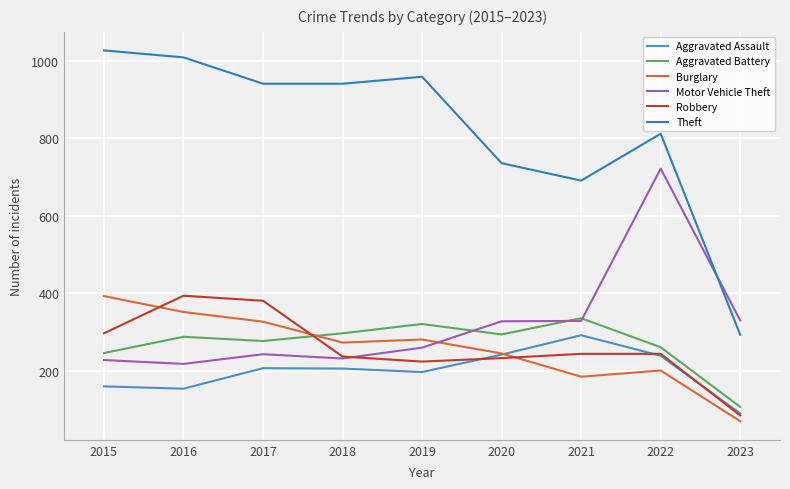

How many lines are shown in the chart?

6